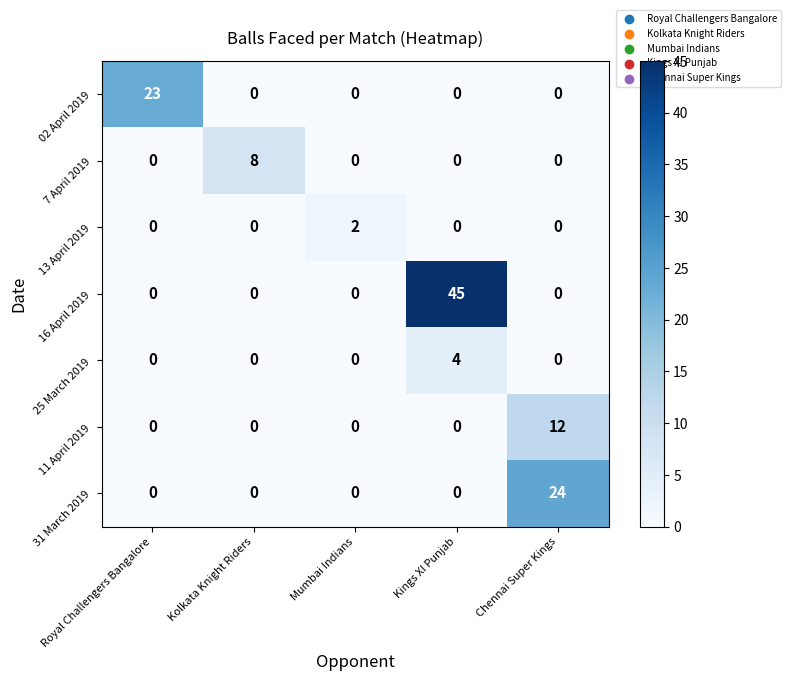

At which category is the sum across all series the highest?

Kings XI Punjab